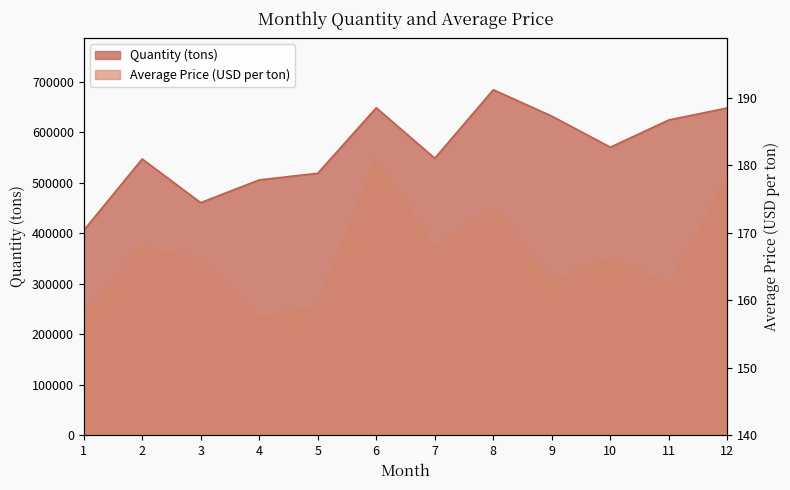

Which category has the highest value across all series?

8